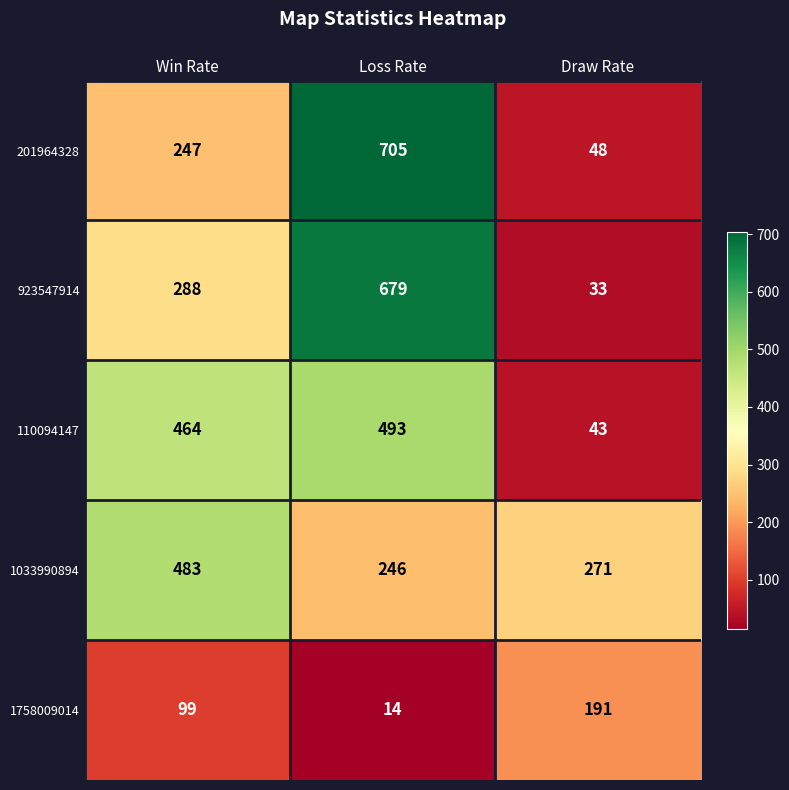

What is the difference between the 1033990894 values at Loss Rate and Win Rate?

237